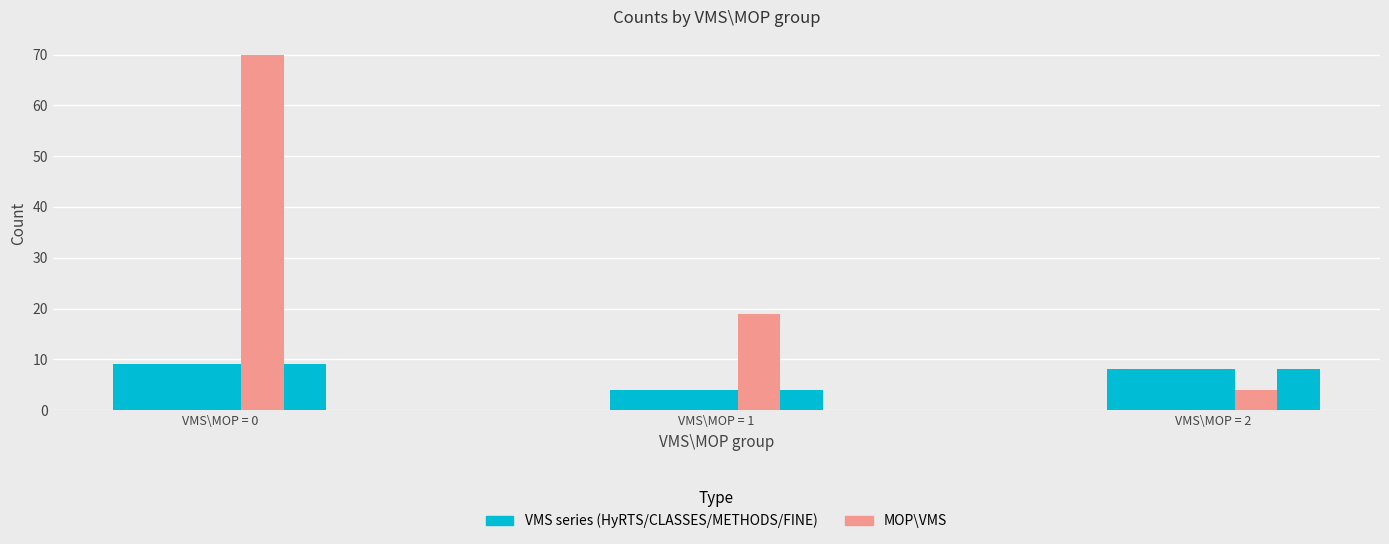

How many data points does each series have?

3